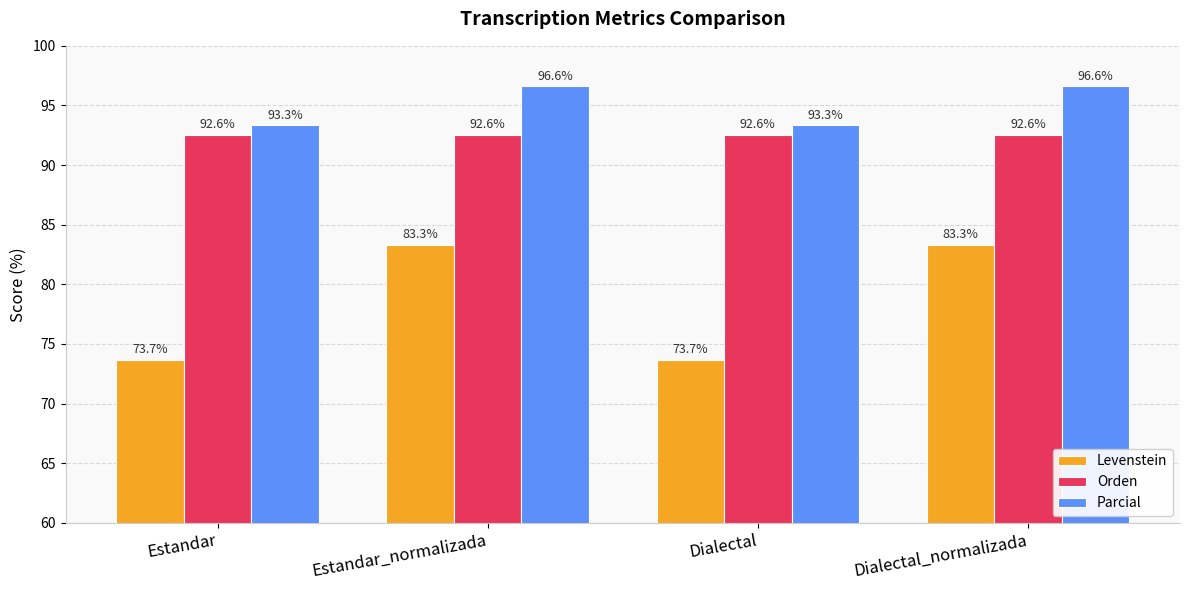

True or false: Levenstein has a value of 128.2 at Estandar_normalizada.

False